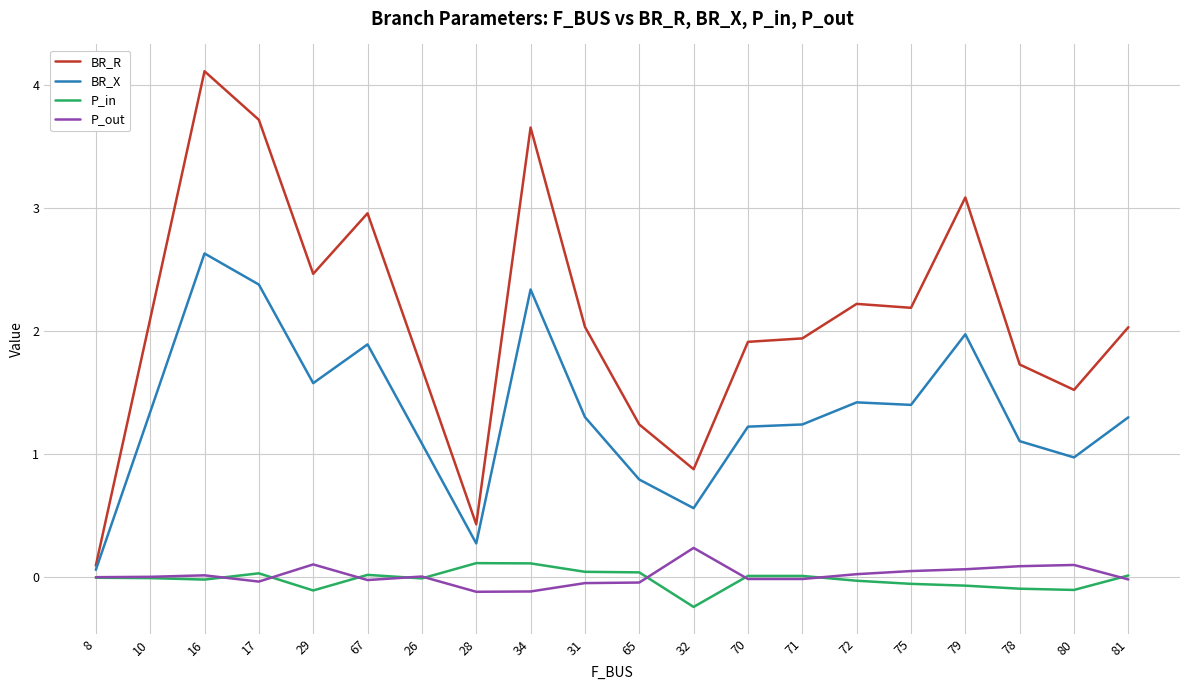

Is it true that P_in equals 0.0 at 17?

True